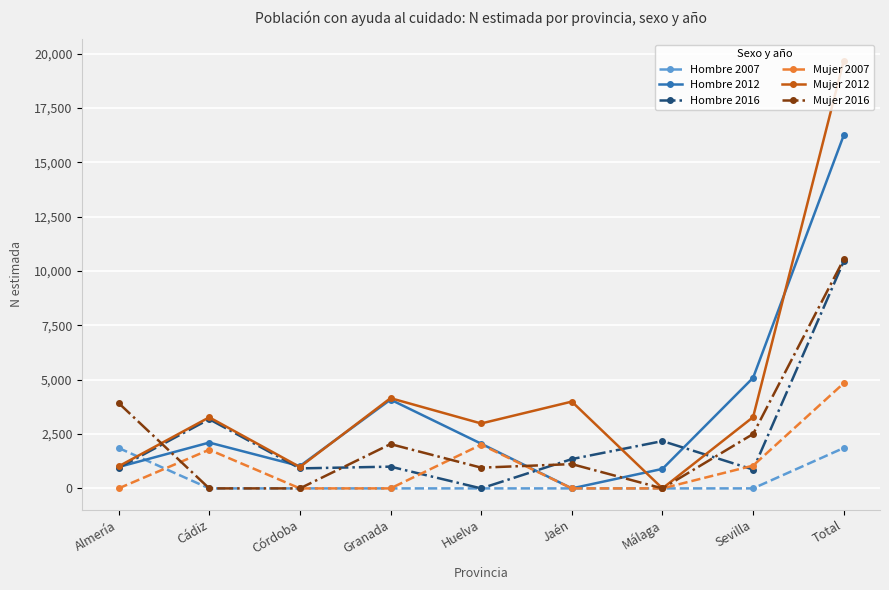

What is the difference between the maximum and second lowest values in the Mujer 2012 series?

18691